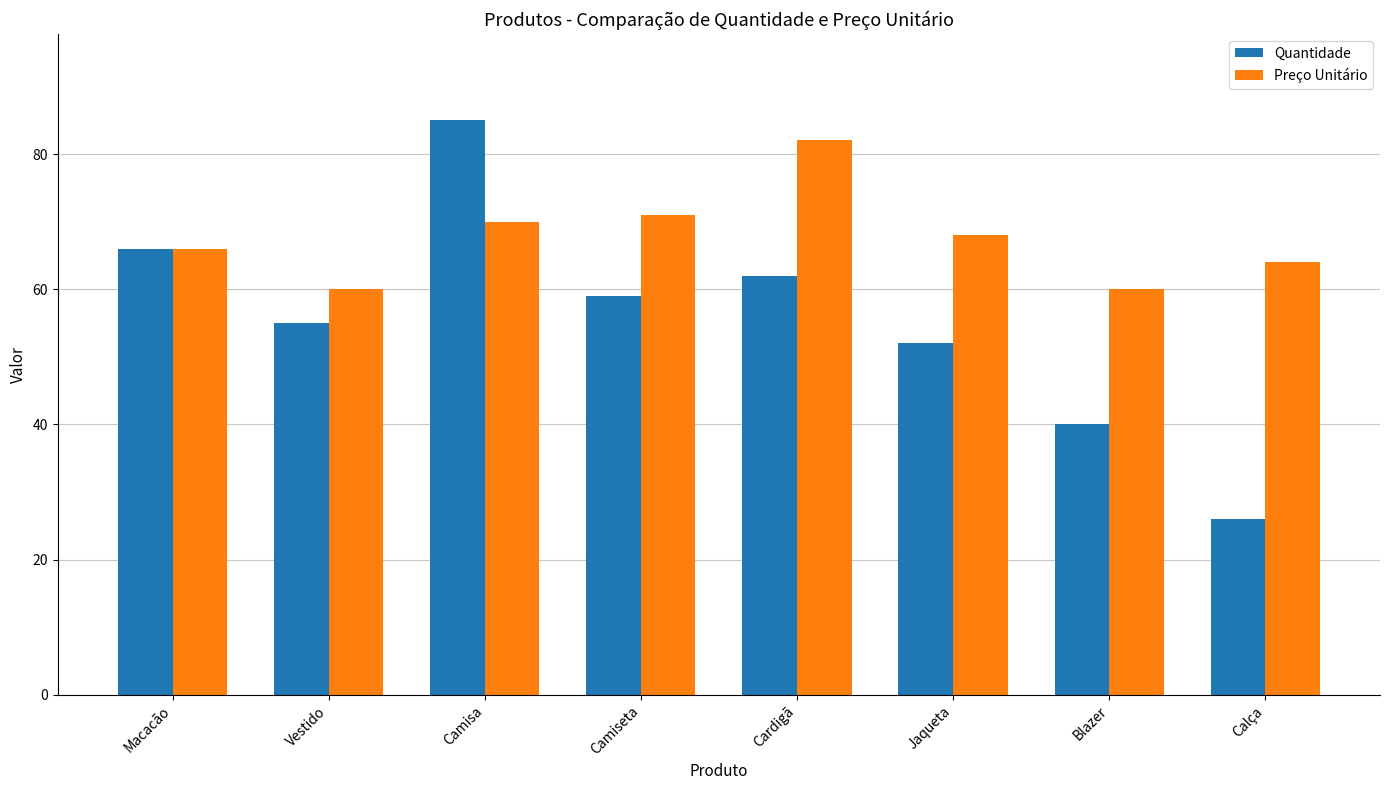

Which series has the largest total across all categories?

Preço Unitário